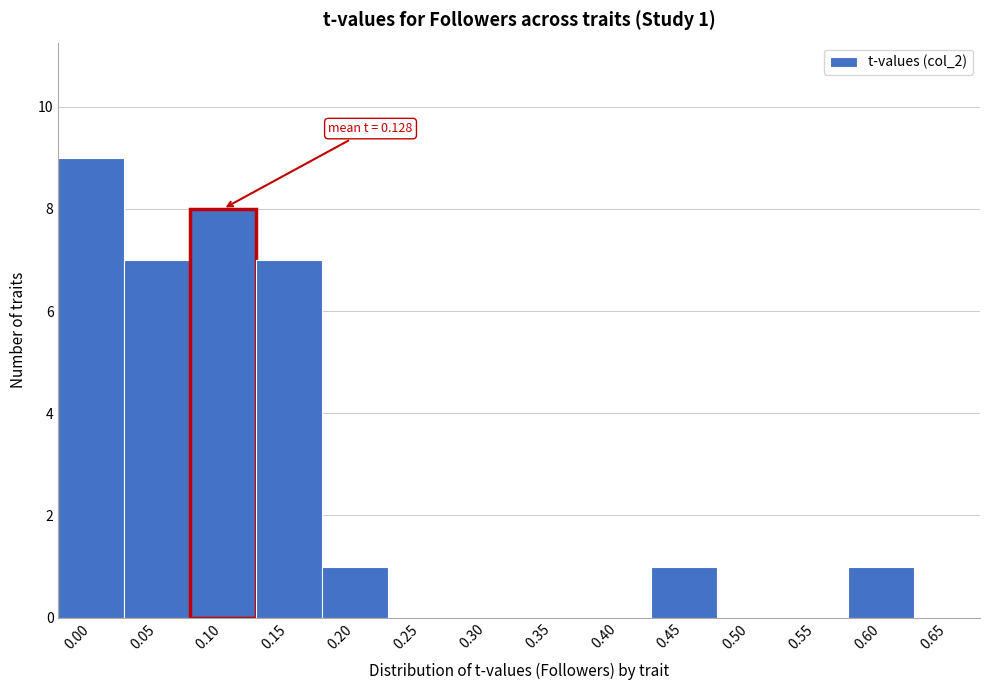

Reading left to right, extract all data points from this chart.

0.00=9	0.05=7	0.10=8	0.15=7	0.20=1	0.25=0	0.30=0	0.35=0	0.40=0	0.45=1	0.50=0	0.55=0	0.60=1	0.65=0